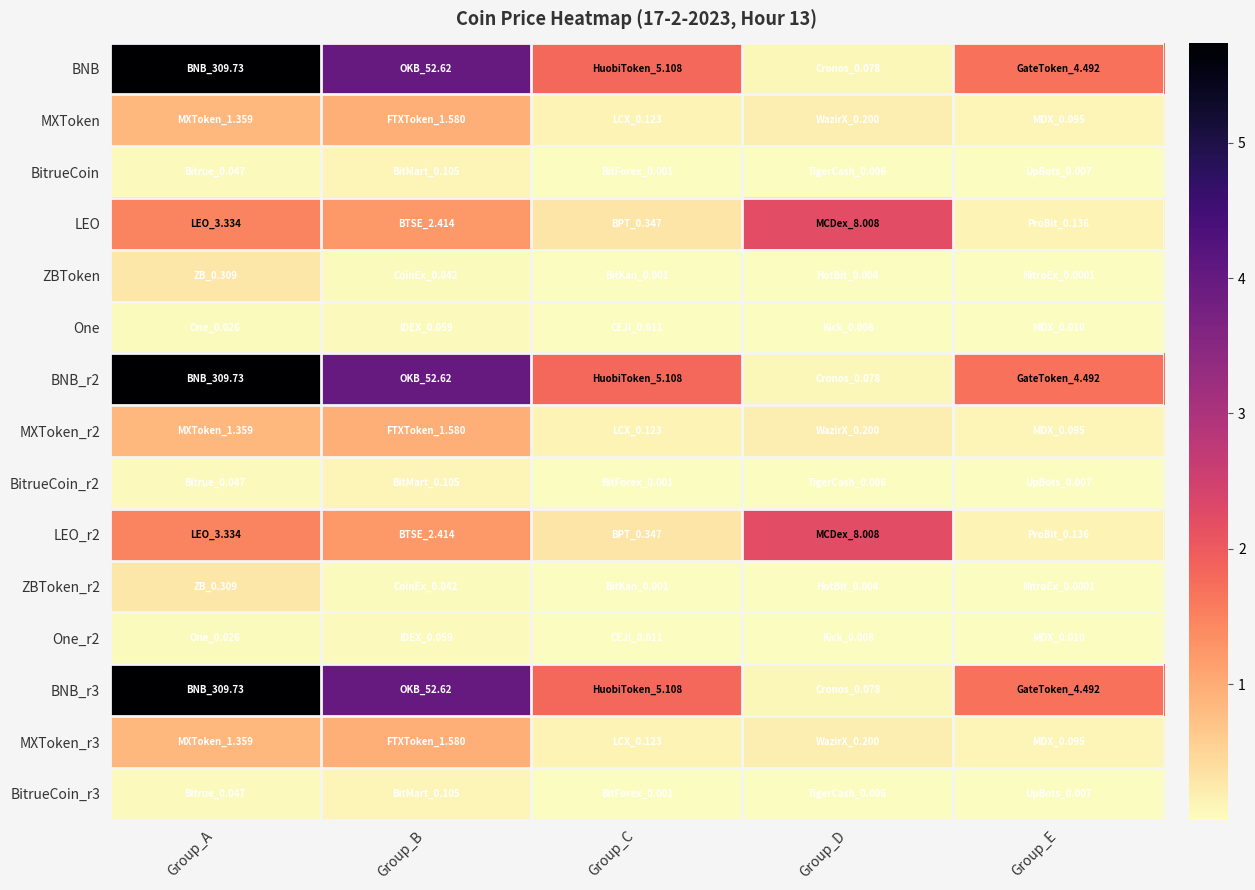

Reading right to left, what are all the values shown in this chart?

BNB: Group_E=1.7	Group_D=0.1	Group_C=1.8	Group_B=4.0	Group_A=5.7
MXToken: Group_E=0.1	Group_D=0.2	Group_C=0.1	Group_B=0.9	Group_A=0.9
BitrueCoin: Group_E=0.0	Group_D=0.0	Group_C=0.0	Group_B=0.1	Group_A=0.0
LEO: Group_E=0.1	Group_D=2.2	Group_C=0.3	Group_B=1.2	Group_A=1.5
ZBToken: Group_E=0.0	Group_D=0.0	Group_C=0.0	Group_B=0.0	Group_A=0.3
One: Group_E=0.0	Group_D=0.0	Group_C=0.0	Group_B=0.1	Group_A=0.0
BNB_r2: Group_E=1.7	Group_D=0.1	Group_C=1.8	Group_B=4.0	Group_A=5.7
MXToken_r2: Group_E=0.1	Group_D=0.2	Group_C=0.1	Group_B=0.9	Group_A=0.9
BitrueCoin_r2: Group_E=0.0	Group_D=0.0	Group_C=0.0	Group_B=0.1	Group_A=0.0
LEO_r2: Group_E=0.1	Group_D=2.2	Group_C=0.3	Group_B=1.2	Group_A=1.5
ZBToken_r2: Group_E=0.0	Group_D=0.0	Group_C=0.0	Group_B=0.0	Group_A=0.3
One_r2: Group_E=0.0	Group_D=0.0	Group_C=0.0	Group_B=0.1	Group_A=0.0
BNB_r3: Group_E=1.7	Group_D=0.1	Group_C=1.8	Group_B=4.0	Group_A=5.7
MXToken_r3: Group_E=0.1	Group_D=0.2	Group_C=0.1	Group_B=0.9	Group_A=0.9
BitrueCoin_r3: Group_E=0.0	Group_D=0.0	Group_C=0.0	Group_B=0.1	Group_A=0.0